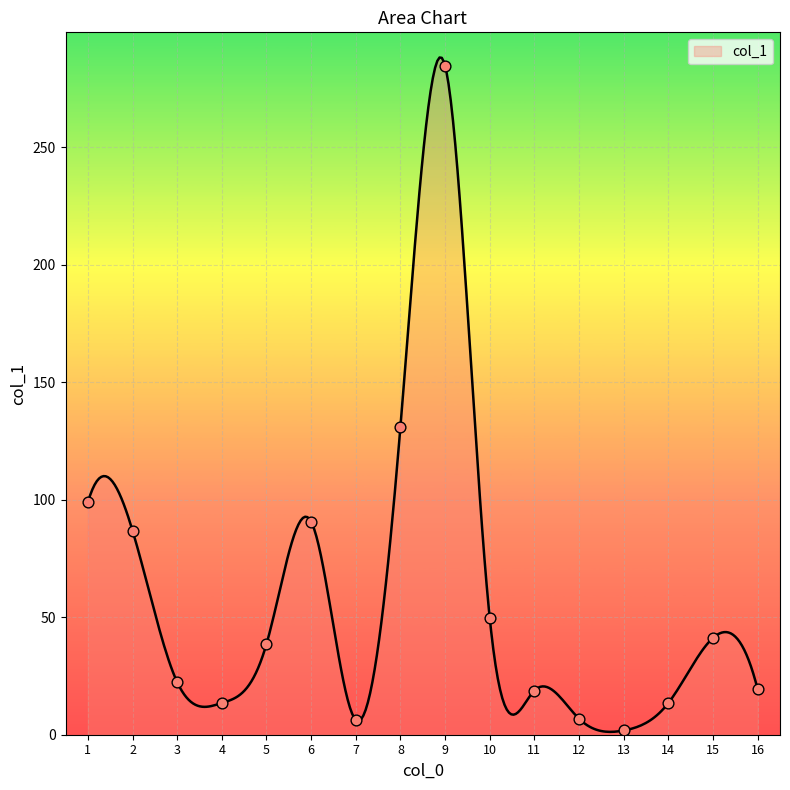

What is the ratio of the value at 2 to the value at 11?

4.6